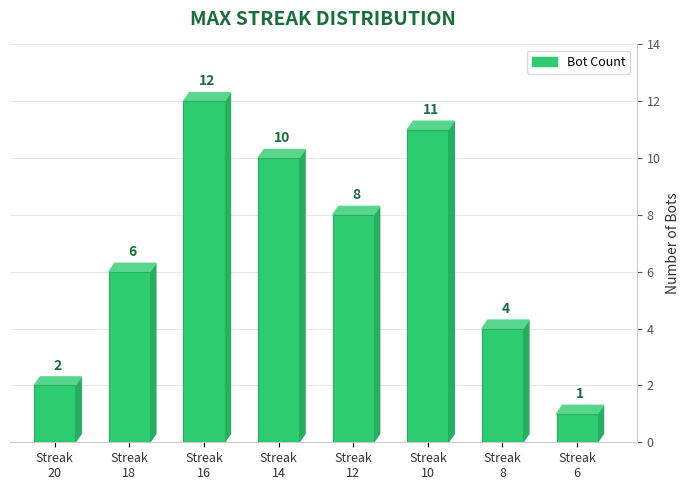

Approximately how many times larger is the value at 6 compared to 20?

0.5